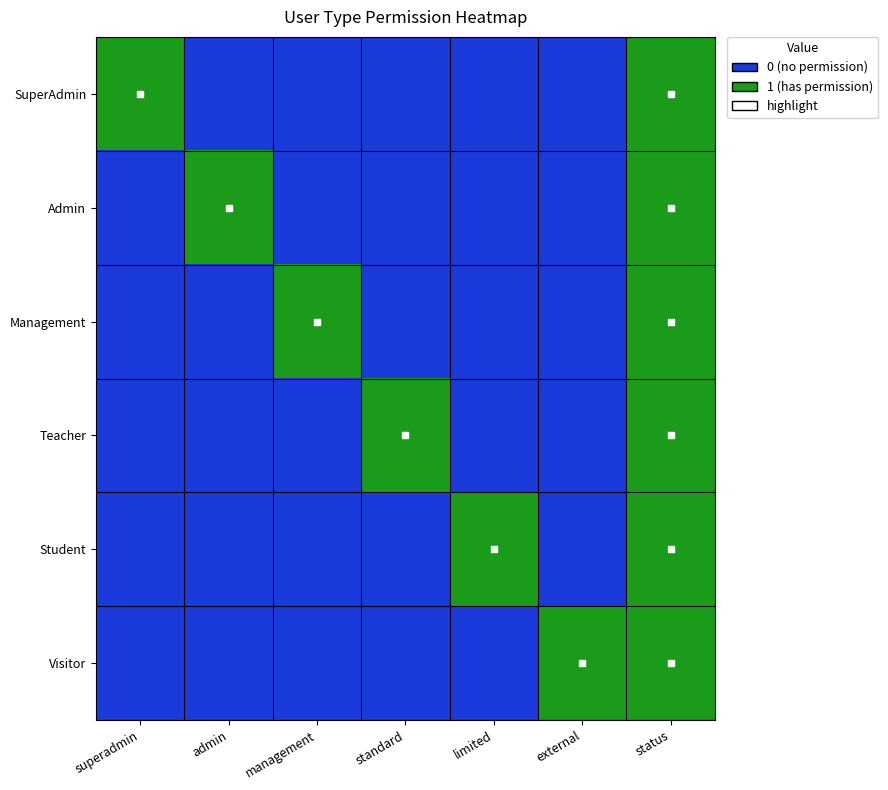

Reading left to right, transcribe all the data shown in this chart.

SuperAdmin: superadmin=1	admin=0	management=0	standard=0	limited=0	external=0	status=1
Admin: superadmin=0	admin=1	management=0	standard=0	limited=0	external=0	status=1
Management: superadmin=0	admin=0	management=1	standard=0	limited=0	external=0	status=1
Teacher: superadmin=0	admin=0	management=0	standard=1	limited=0	external=0	status=1
Student: superadmin=0	admin=0	management=0	standard=0	limited=1	external=0	status=1
Visitor: superadmin=0	admin=0	management=0	standard=0	limited=0	external=1	status=1